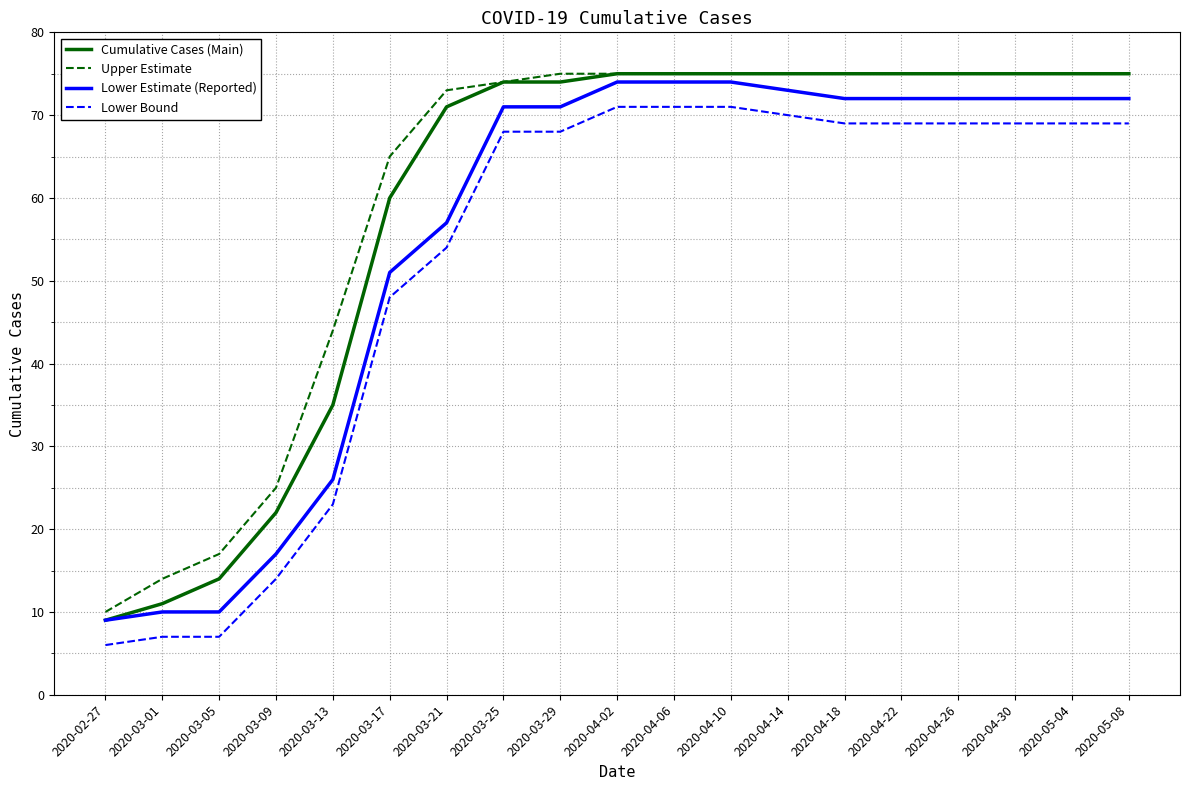

True or false: Lower Estimate (Reported) and Upper Estimate intersect in this chart.

False